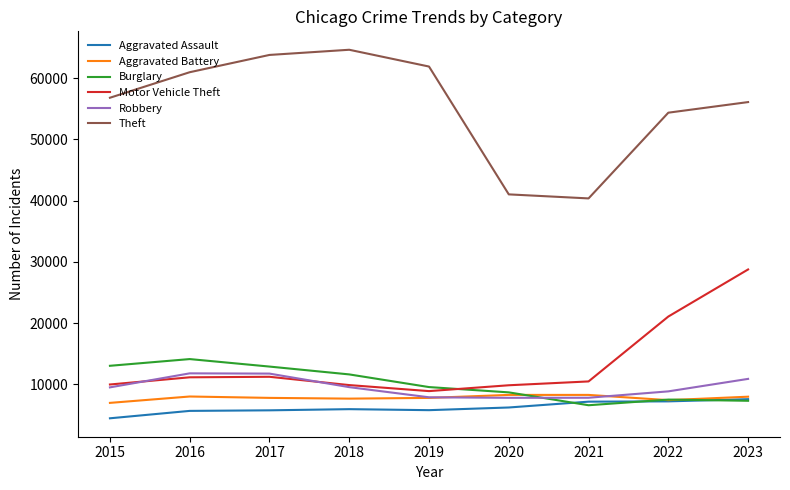

What is the total value across all series at 2016?

111702